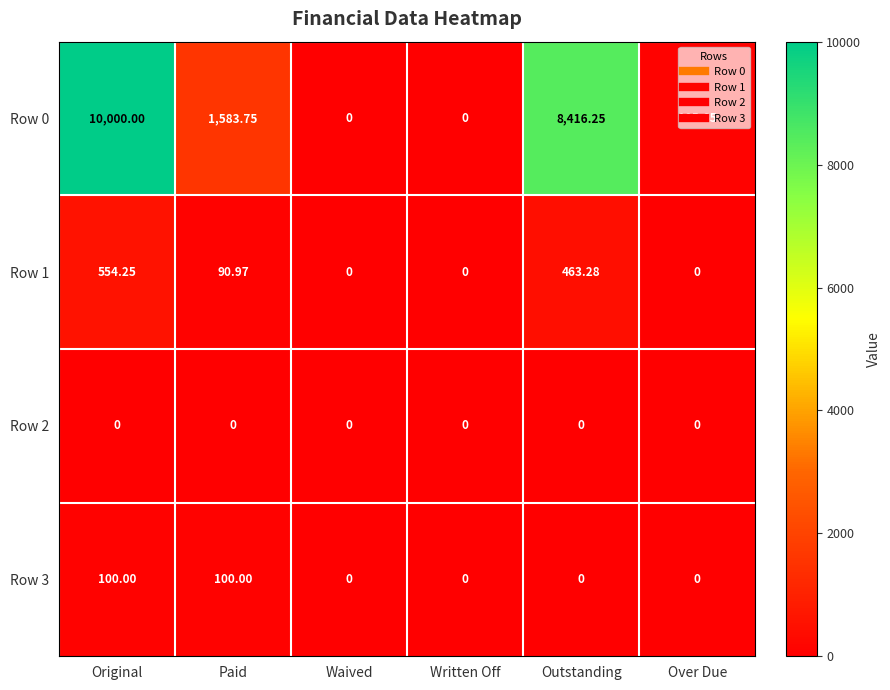

Which label corresponds to the largest value in the chart?

Original